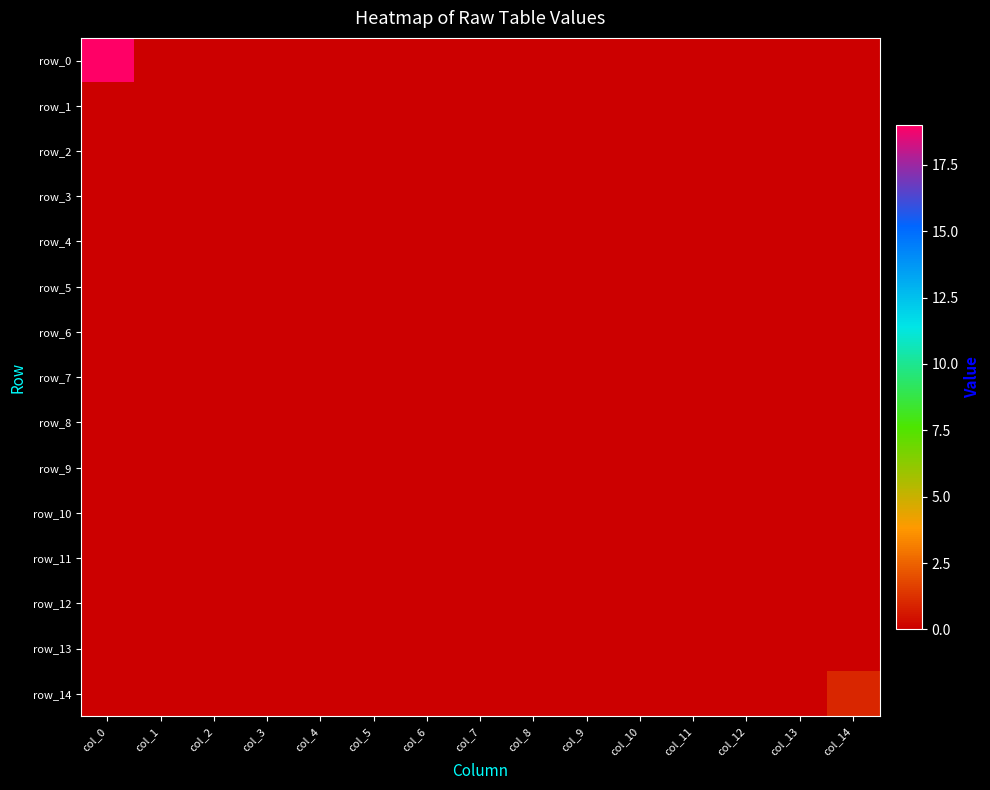

Reading left to right, transcribe all the data shown in this chart.

row_0: col_0=19	col_1=0	col_2=0	col_3=0	col_4=0	col_5=0	col_6=0	col_7=0	col_8=0	col_9=0	col_10=0	col_11=0	col_12=0	col_13=0	col_14=0
row_1: col_0=0	col_1=0	col_2=0	col_3=0	col_4=0	col_5=0	col_6=0	col_7=0	col_8=0	col_9=0	col_10=0	col_11=0	col_12=0	col_13=0	col_14=0
row_2: col_0=0	col_1=0	col_2=0	col_3=0	col_4=0	col_5=0	col_6=0	col_7=0	col_8=0	col_9=0	col_10=0	col_11=0	col_12=0	col_13=0	col_14=0
row_3: col_0=0	col_1=0	col_2=0	col_3=0	col_4=0	col_5=0	col_6=0	col_7=0	col_8=0	col_9=0	col_10=0	col_11=0	col_12=0	col_13=0	col_14=0
row_4: col_0=0	col_1=0	col_2=0	col_3=0	col_4=0	col_5=0	col_6=0	col_7=0	col_8=0	col_9=0	col_10=0	col_11=0	col_12=0	col_13=0	col_14=0
row_5: col_0=0	col_1=0	col_2=0	col_3=0	col_4=0	col_5=0	col_6=0	col_7=0	col_8=0	col_9=0	col_10=0	col_11=0	col_12=0	col_13=0	col_14=0
row_6: col_0=0	col_1=0	col_2=0	col_3=0	col_4=0	col_5=0	col_6=0	col_7=0	col_8=0	col_9=0	col_10=0	col_11=0	col_12=0	col_13=0	col_14=0
row_7: col_0=0	col_1=0	col_2=0	col_3=0	col_4=0	col_5=0	col_6=0	col_7=0	col_8=0	col_9=0	col_10=0	col_11=0	col_12=0	col_13=0	col_14=0
row_8: col_0=0	col_1=0	col_2=0	col_3=0	col_4=0	col_5=0	col_6=0	col_7=0	col_8=0	col_9=0	col_10=0	col_11=0	col_12=0	col_13=0	col_14=0
row_9: col_0=0	col_1=0	col_2=0	col_3=0	col_4=0	col_5=0	col_6=0	col_7=0	col_8=0	col_9=0	col_10=0	col_11=0	col_12=0	col_13=0	col_14=0
row_10: col_0=0	col_1=0	col_2=0	col_3=0	col_4=0	col_5=0	col_6=0	col_7=0	col_8=0	col_9=0	col_10=0	col_11=0	col_12=0	col_13=0	col_14=0
row_11: col_0=0	col_1=0	col_2=0	col_3=0	col_4=0	col_5=0	col_6=0	col_7=0	col_8=0	col_9=0	col_10=0	col_11=0	col_12=0	col_13=0	col_14=0
row_12: col_0=0	col_1=0	col_2=0	col_3=0	col_4=0	col_5=0	col_6=0	col_7=0	col_8=0	col_9=0	col_10=0	col_11=0	col_12=0	col_13=0	col_14=0
row_13: col_0=0	col_1=0	col_2=0	col_3=0	col_4=0	col_5=0	col_6=0	col_7=0	col_8=0	col_9=0	col_10=0	col_11=0	col_12=0	col_13=0	col_14=0
row_14: col_0=0	col_1=0	col_2=0	col_3=0	col_4=0	col_5=0	col_6=0	col_7=0	col_8=0	col_9=0	col_10=0	col_11=0	col_12=0	col_13=0	col_14=1